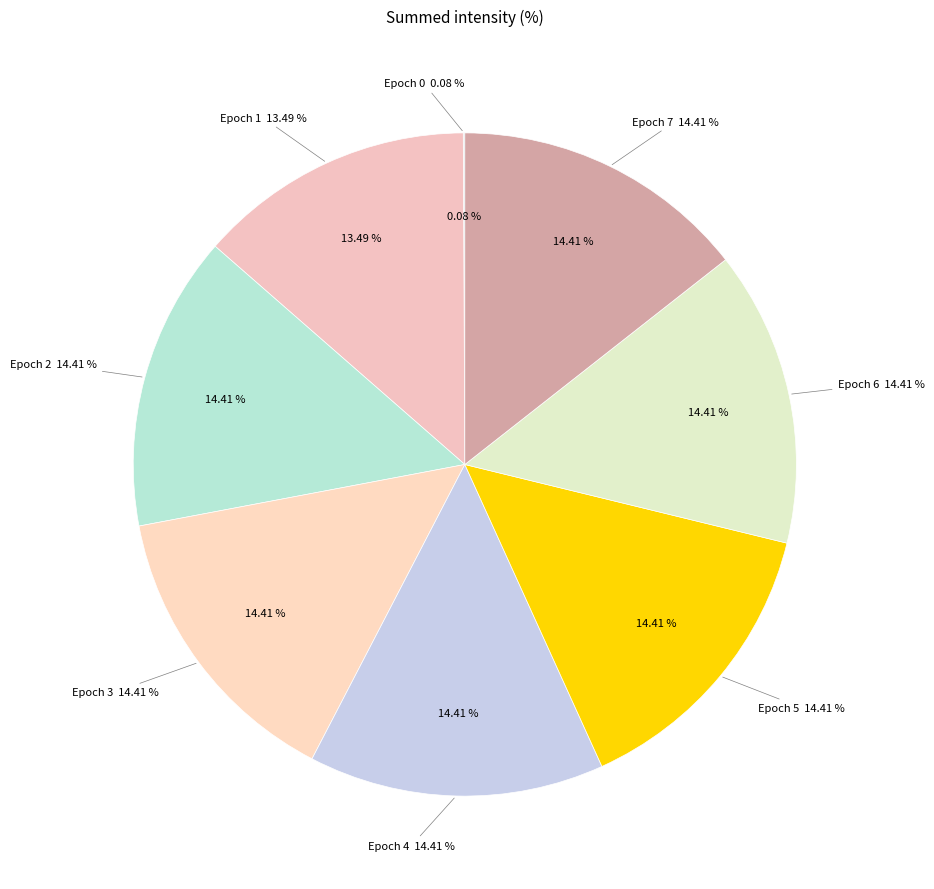

What is the total percentage of 3 and 0?

14.5%